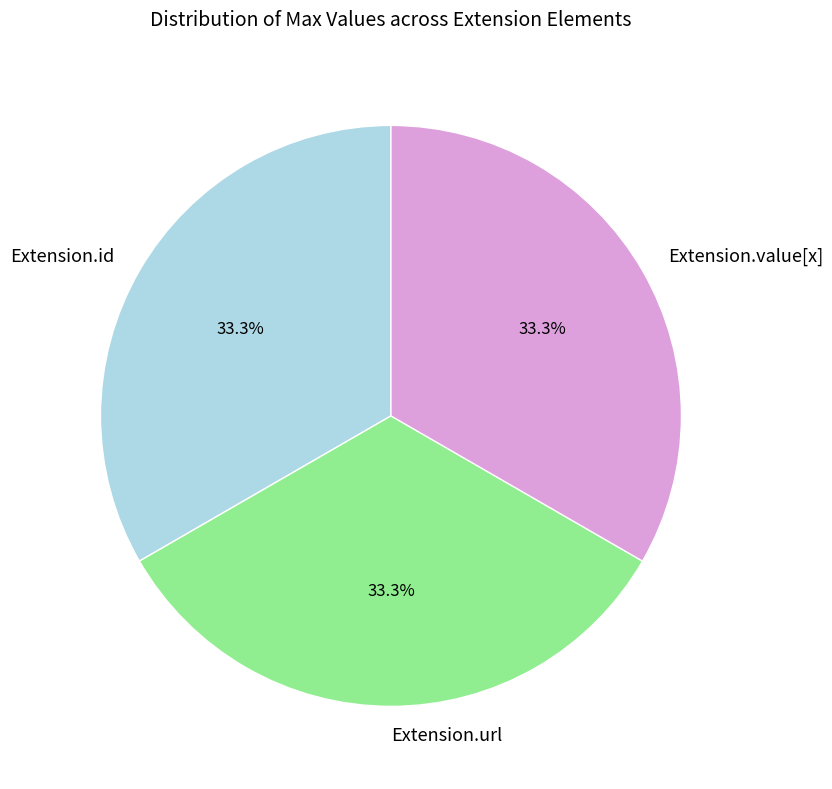

What percentage do Extension.value[x] and Extension.id together represent?

66.7%